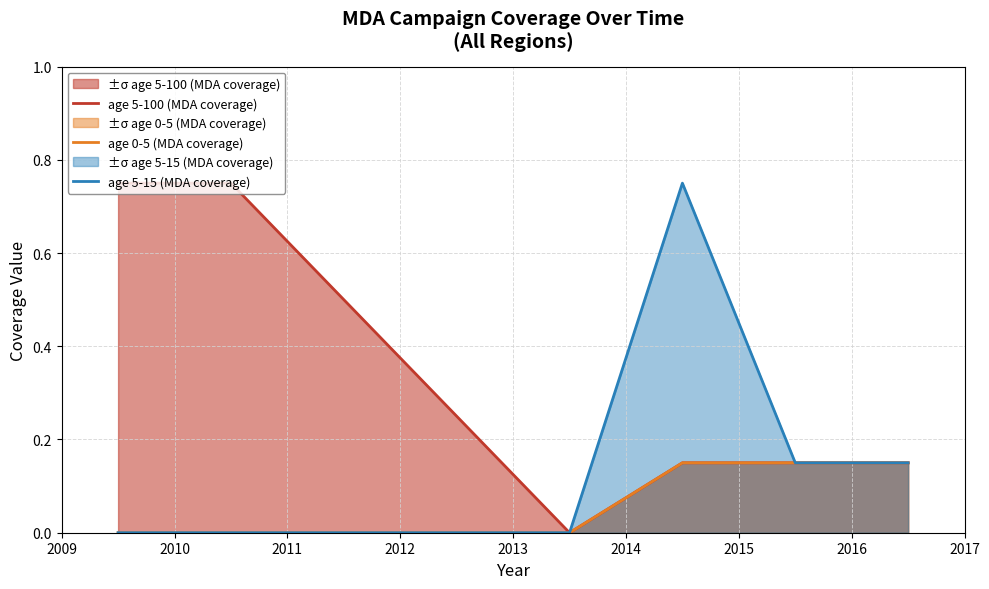

What is the maximum value shown in the chart?

0.8